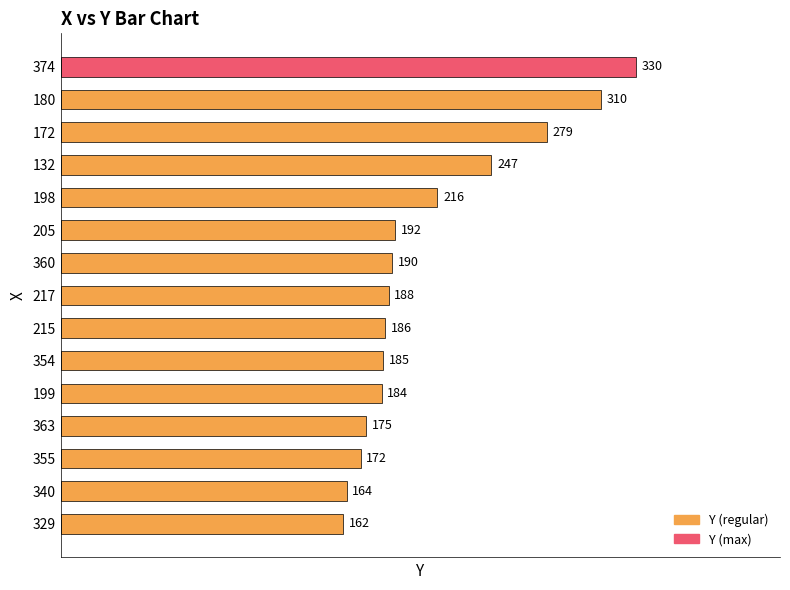

Which has a higher value, 355 or 363?

363